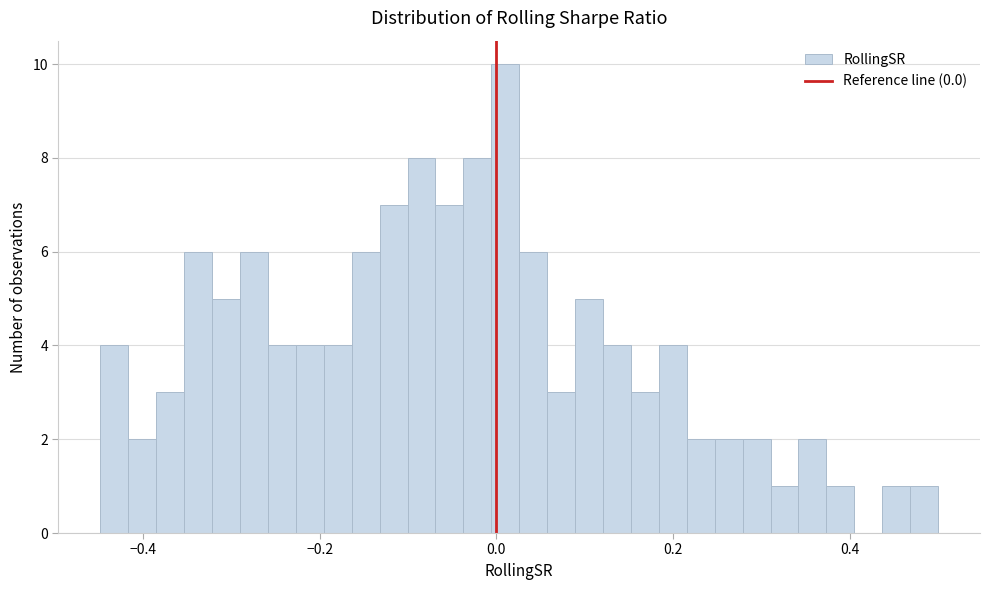

Read against the x-axis, roughly where is the centre of the tallest bar?

0.02